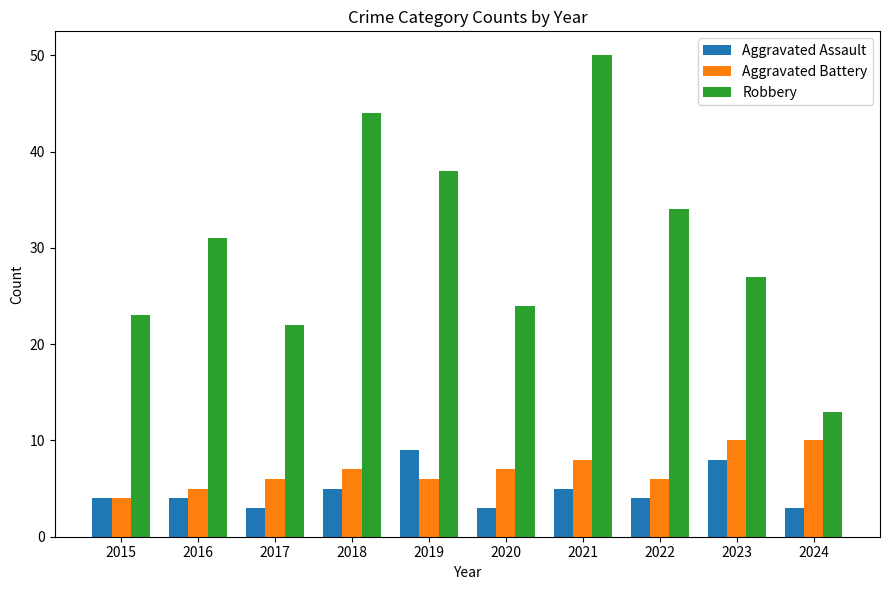

What is the value of the Aggravated Battery bar at the 7th from the left?

8